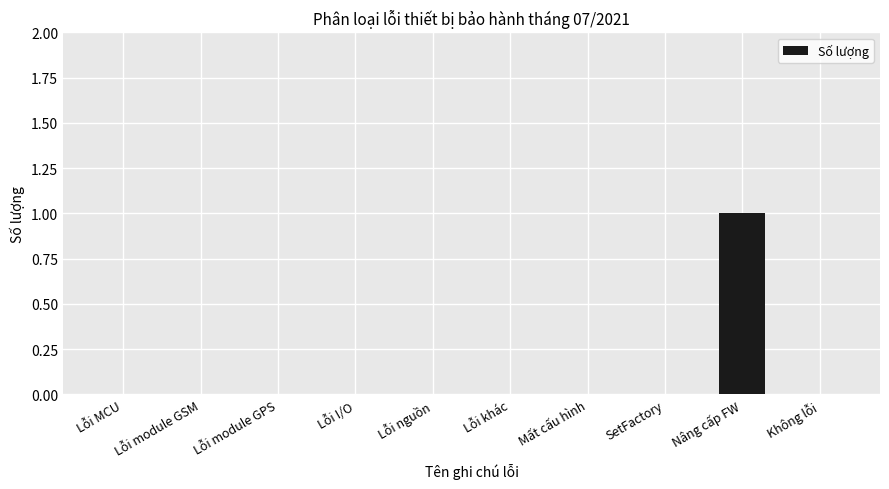

The chart shows a value of 0 at Lỗi module GSM. True or false?

True